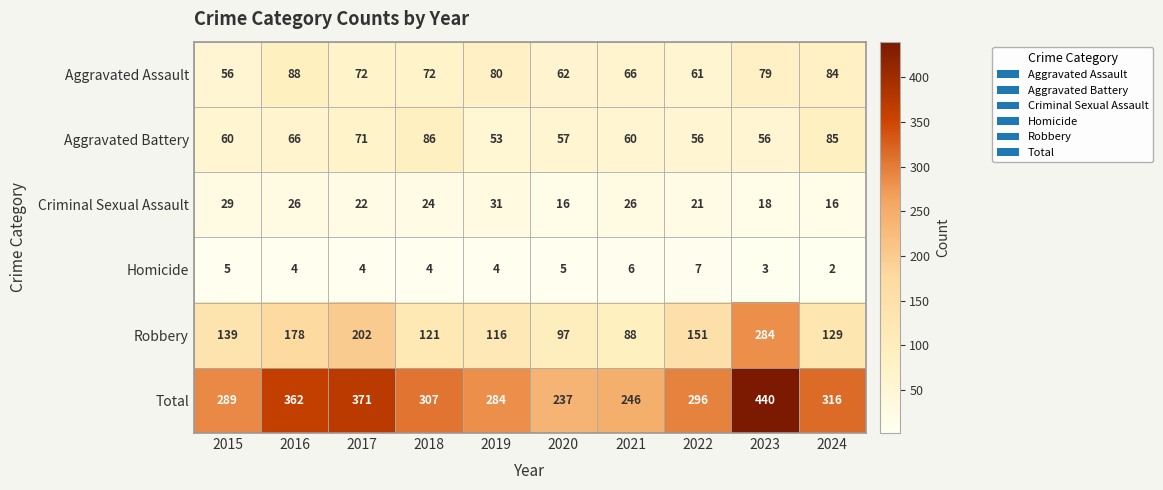

Which category has the lowest value across all series?

2024